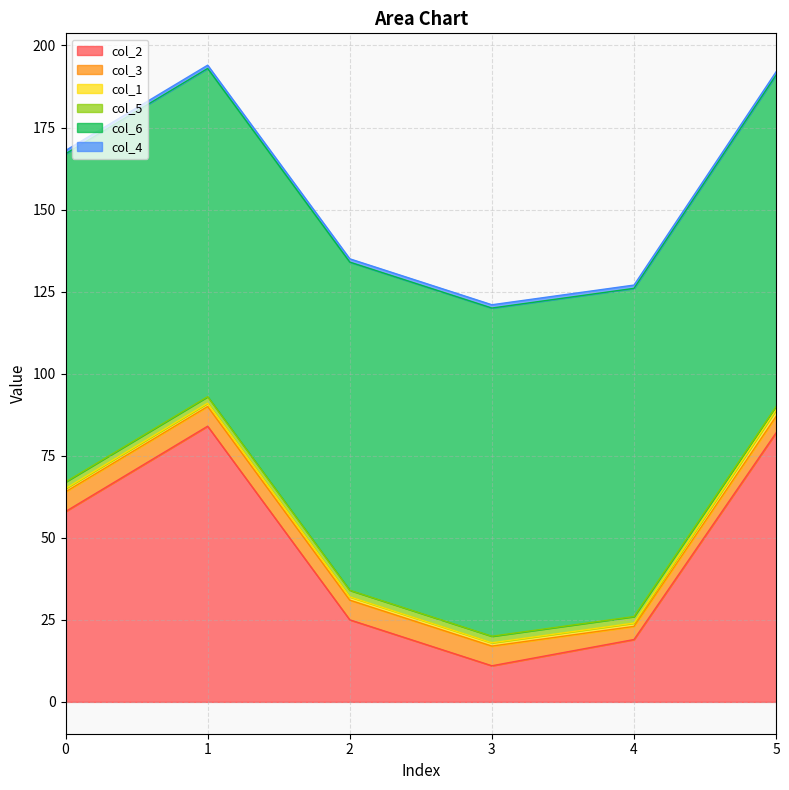

True or false: col_4 has a value of 1 at 4.

True